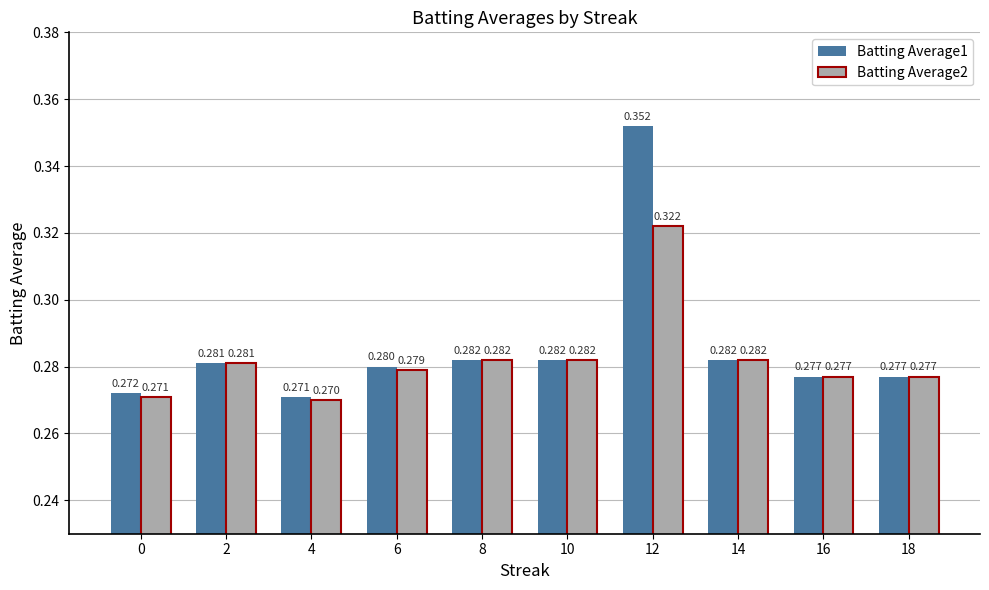

What is the sum of the Batting Average1 values at 6 and 10?

0.6